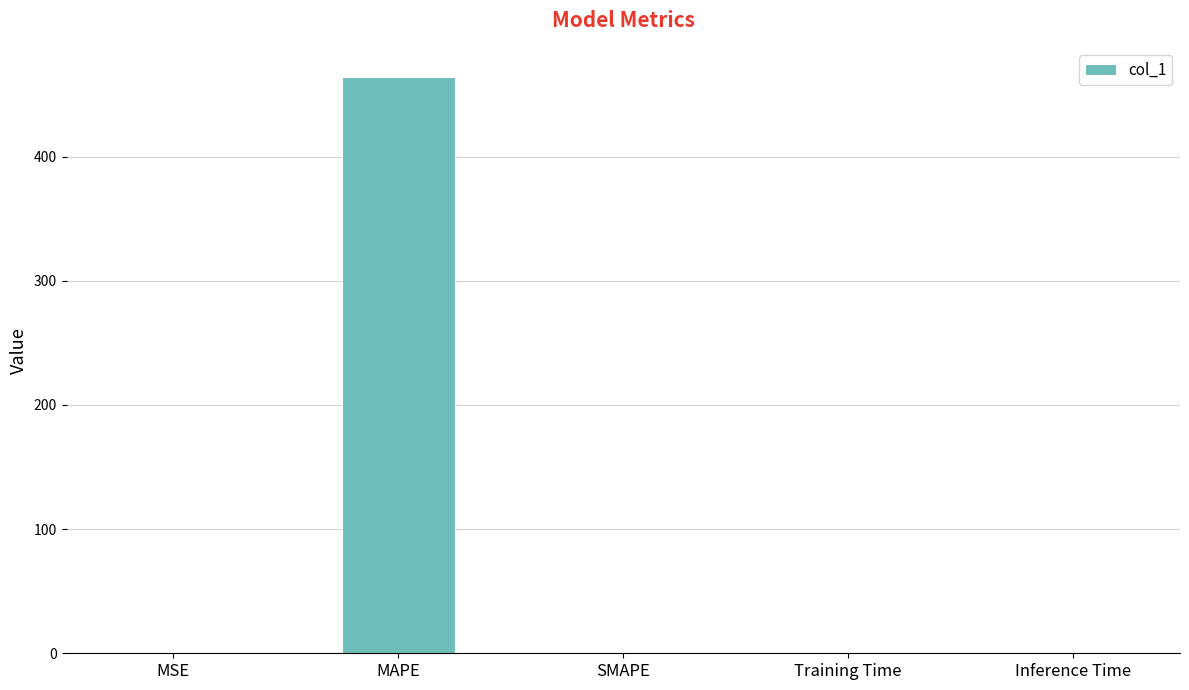

The chart shows a value of 831.3 at MAPE. True or false?

False